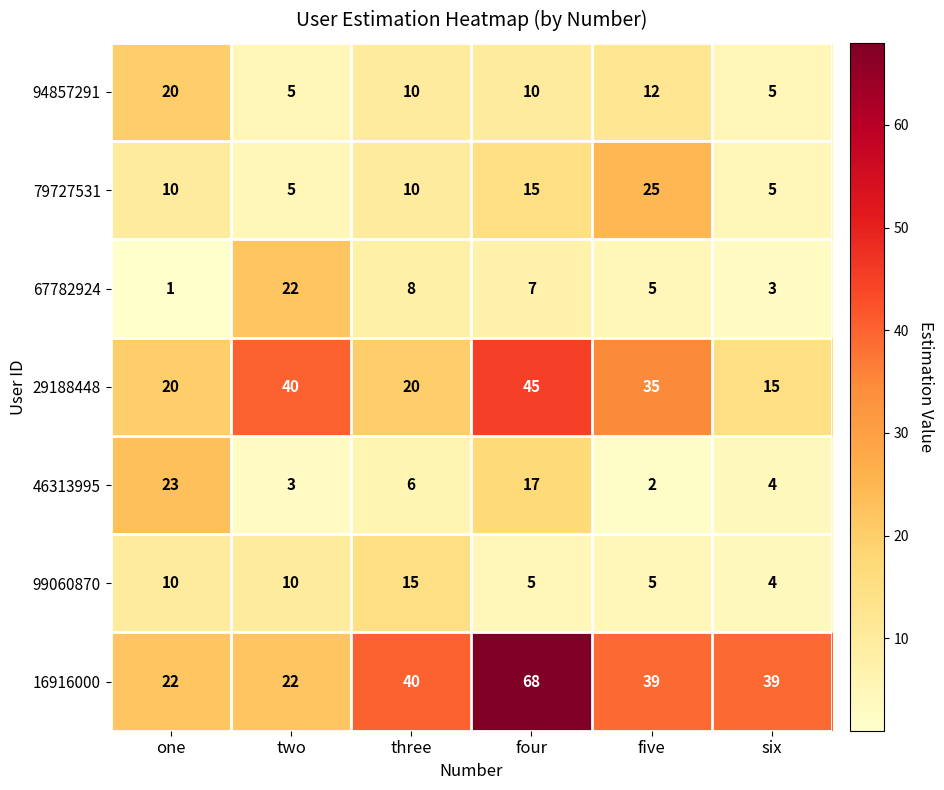

What is the difference between the highest and lowest values at five?

37